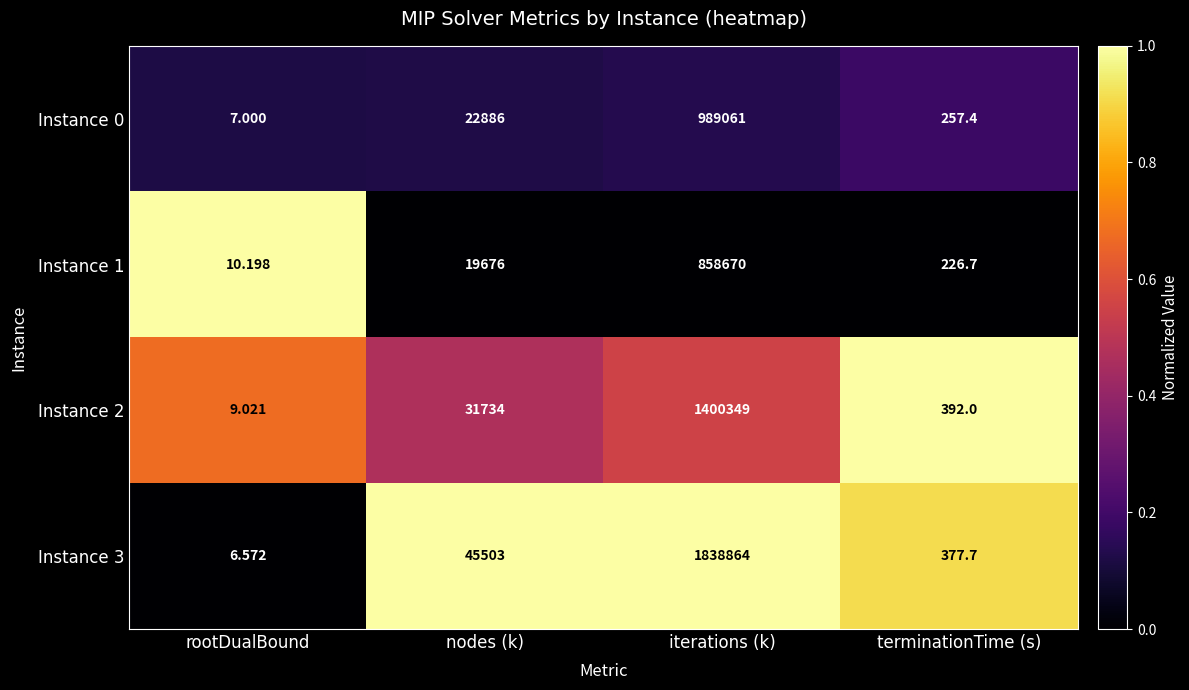

At which category is the sum across all series the highest?

iterations (k)